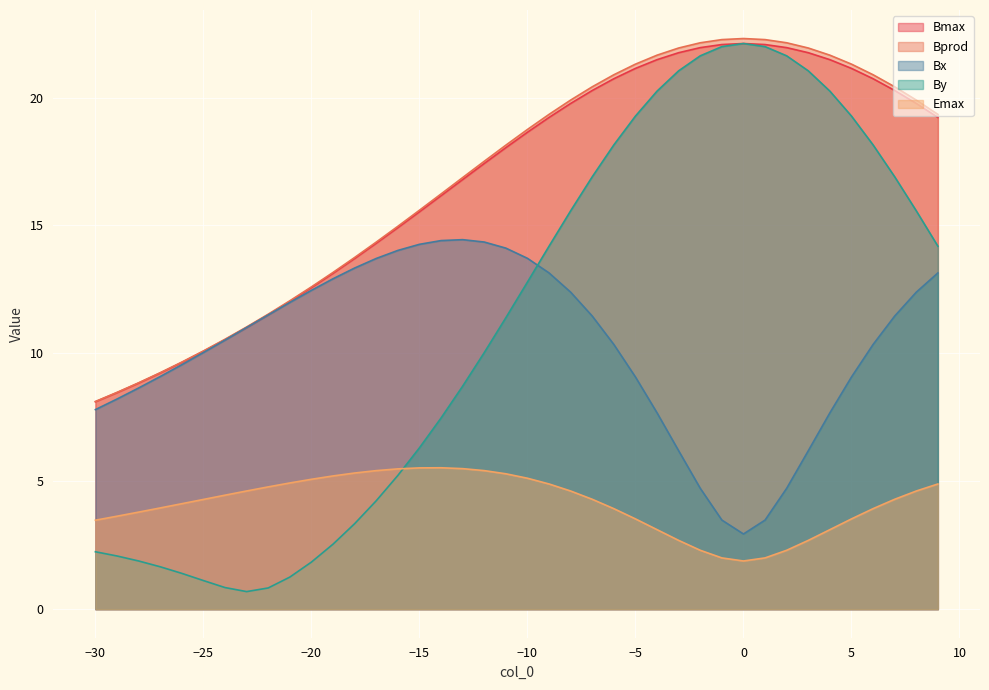

How many interior local peaks does the By series have?

1